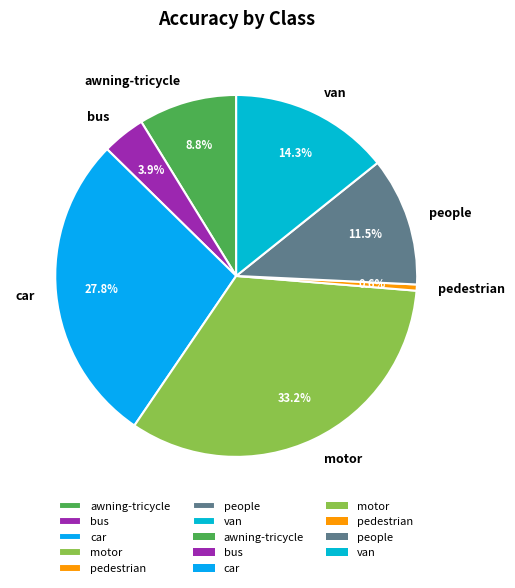

To the nearest percent, what is the combined percentage of bus and pedestrian?

4%